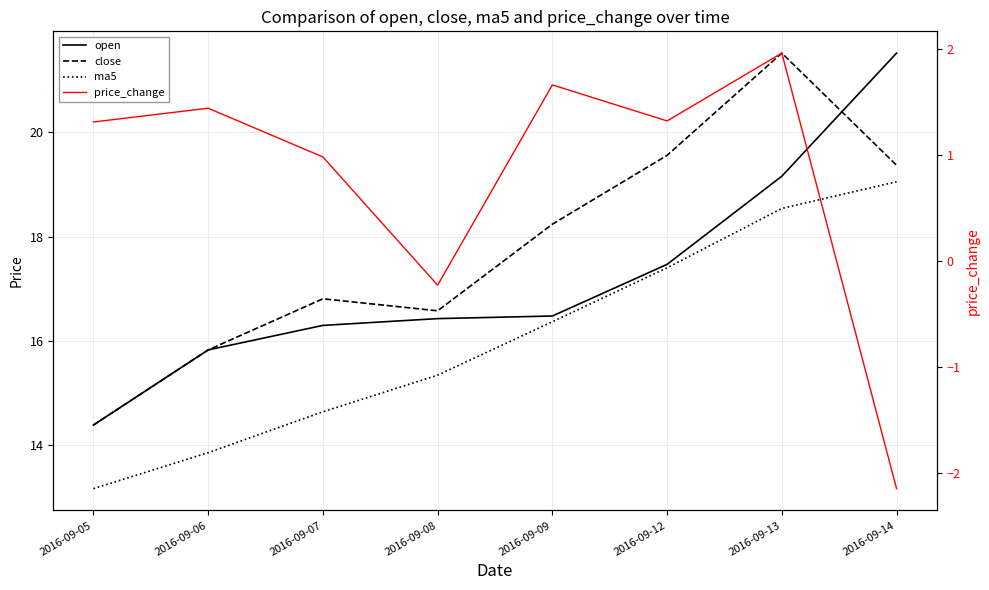

True or false: ma5 and price_change intersect in this chart.

False